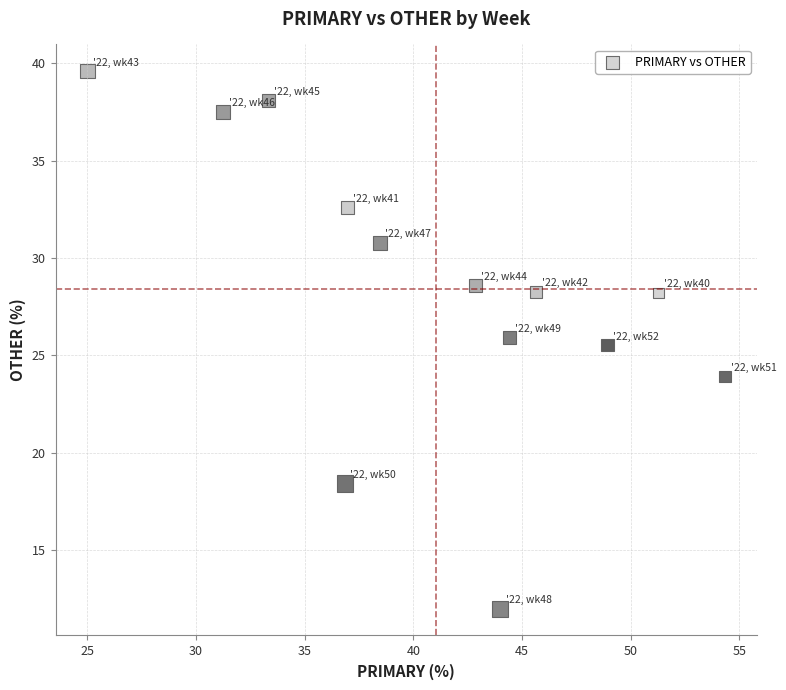

What Y value in the scatter plot is closest to 25?

25.5